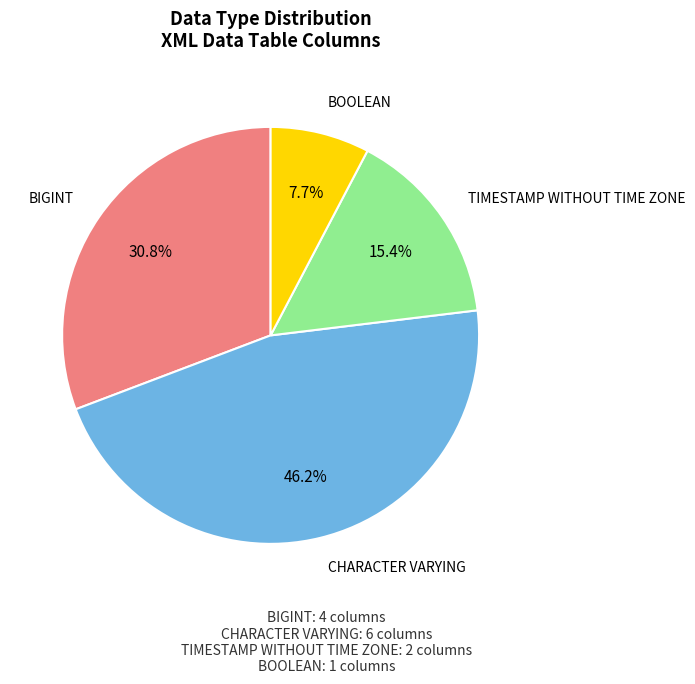

What percentage is the BIGINT slice, to the nearest percent?

31%